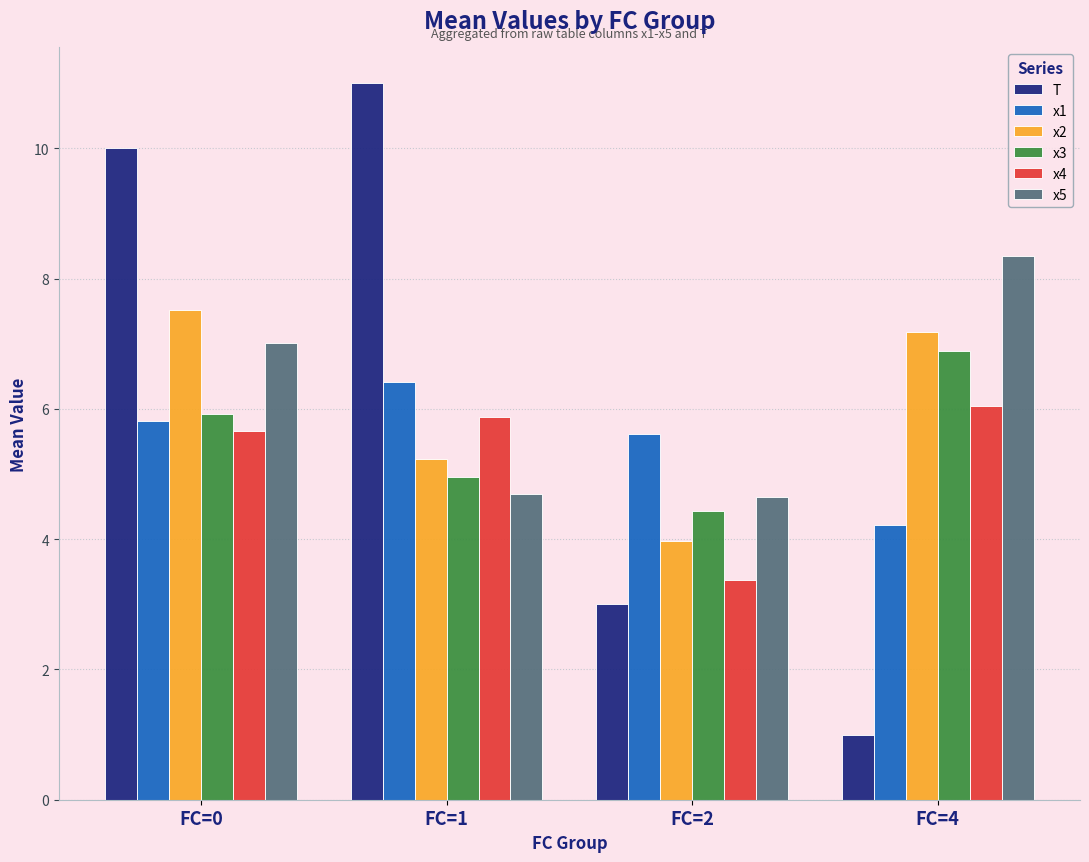

The value of x4 at FC=0 is 5.7. True or false?

True